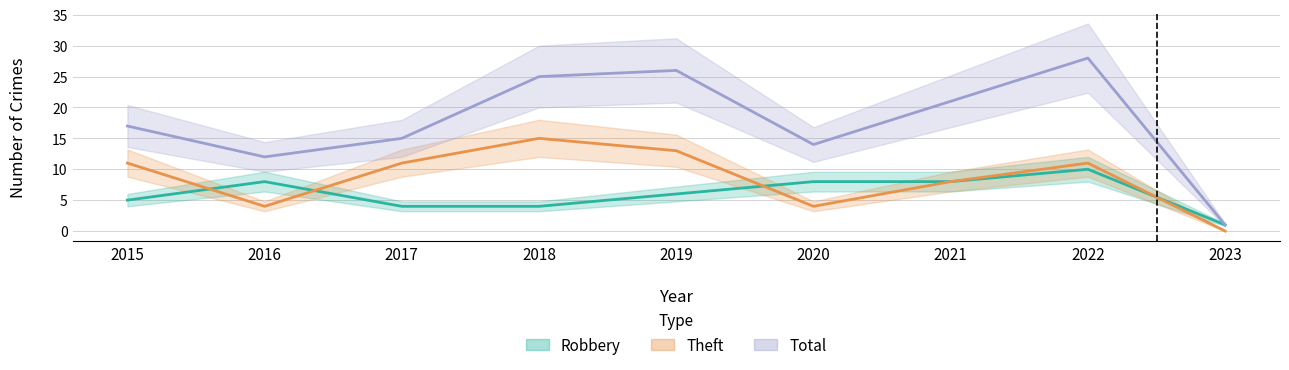

At which category does Theft reach its first local valley?

2016